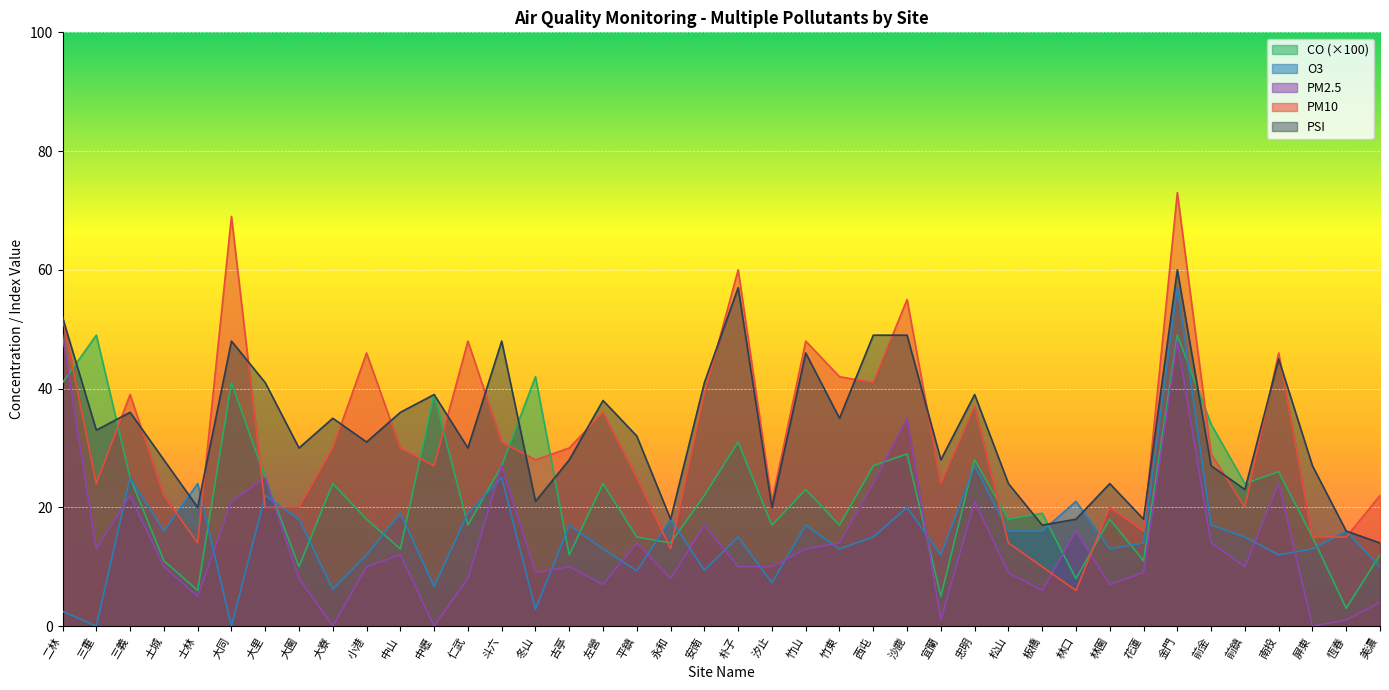

How many intersections are there between PM2.5 and CO?

5